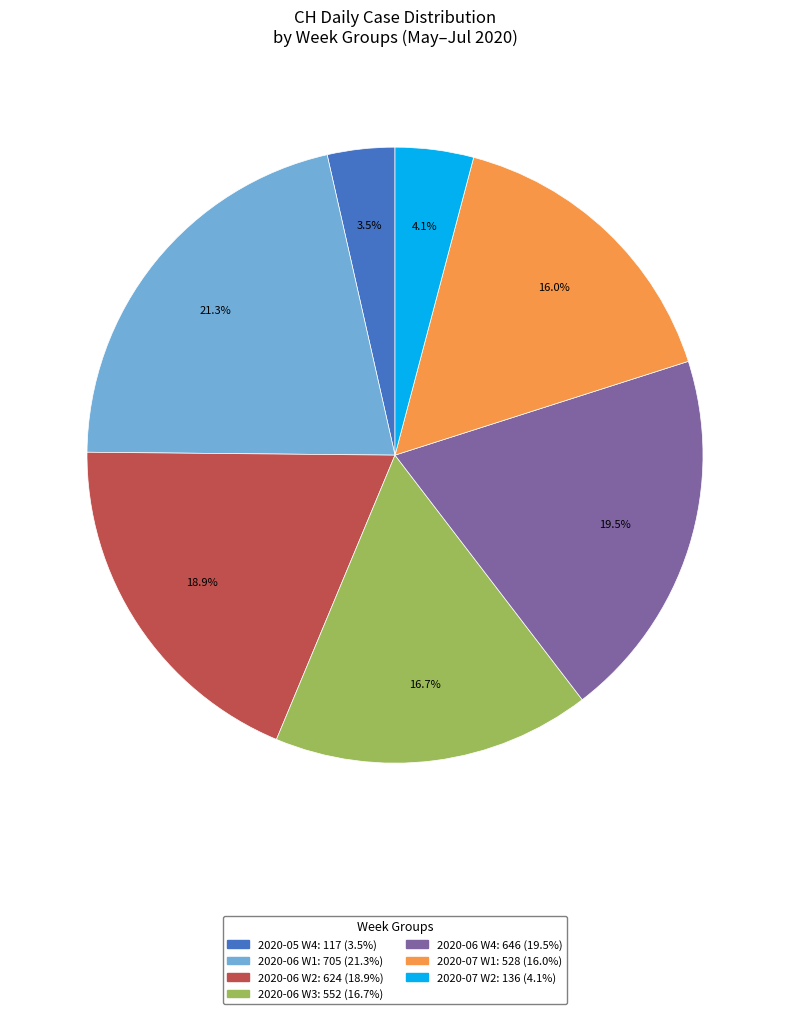

Does any single category account for the majority?

No